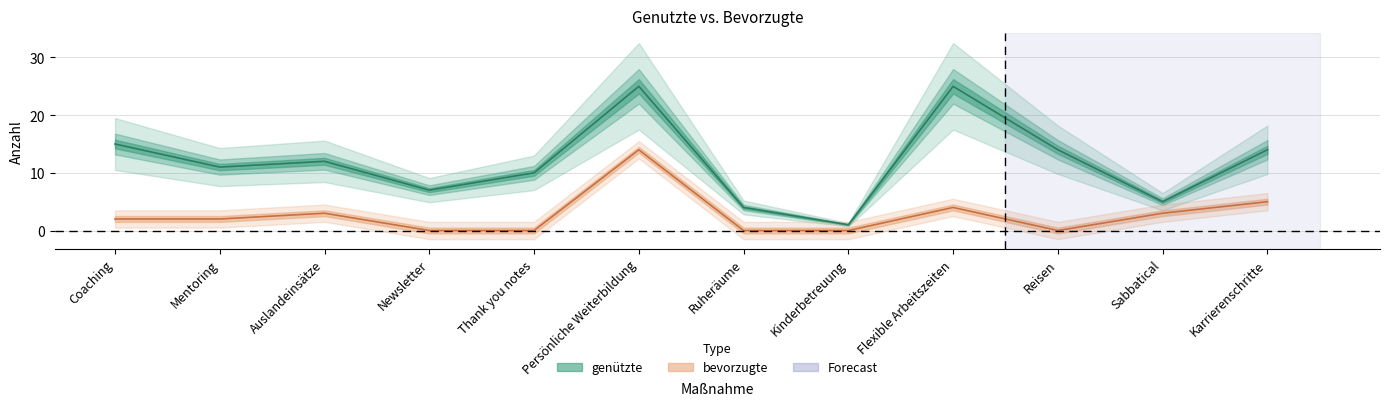

Reading left to right, list all the values displayed in this chart.

genützte: 15	11	12	7	10	25	4	1	25	14	5	14
bevorzugte: 2	2	3	0	0	14	0	0	4	0	3	5